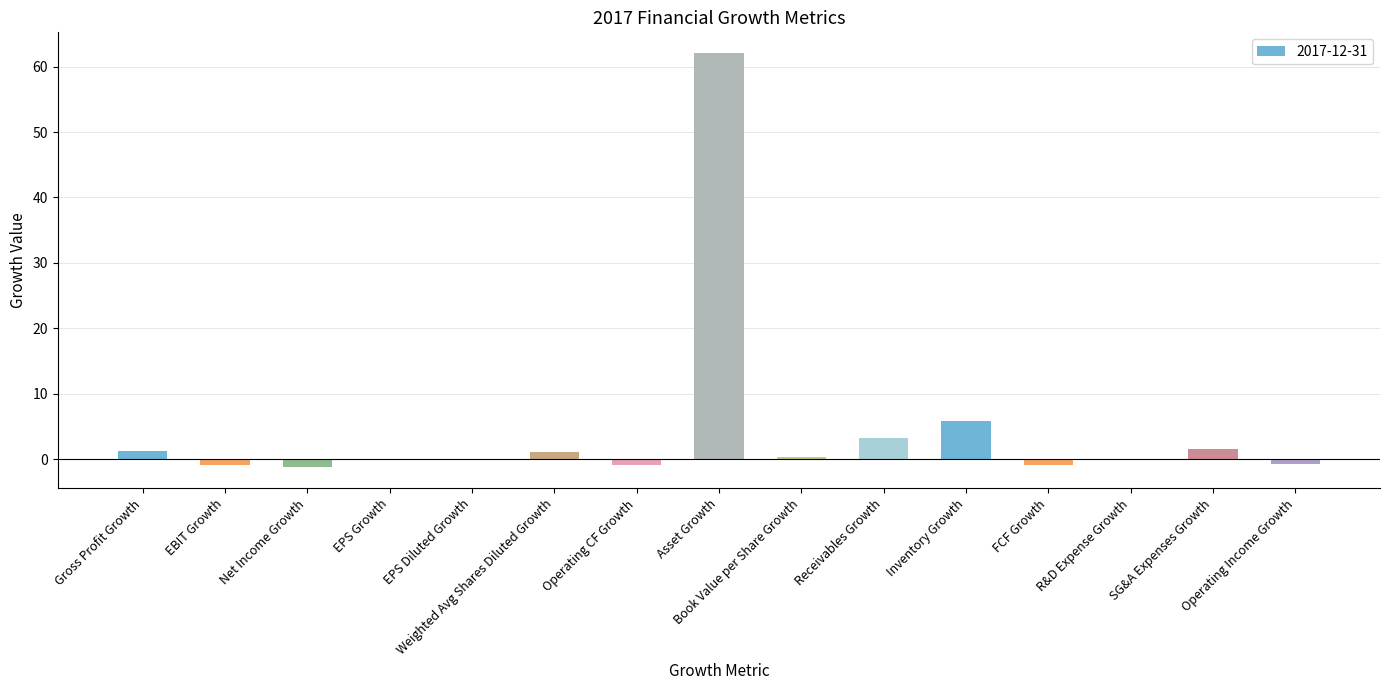

What is the sum of all values?

70.0